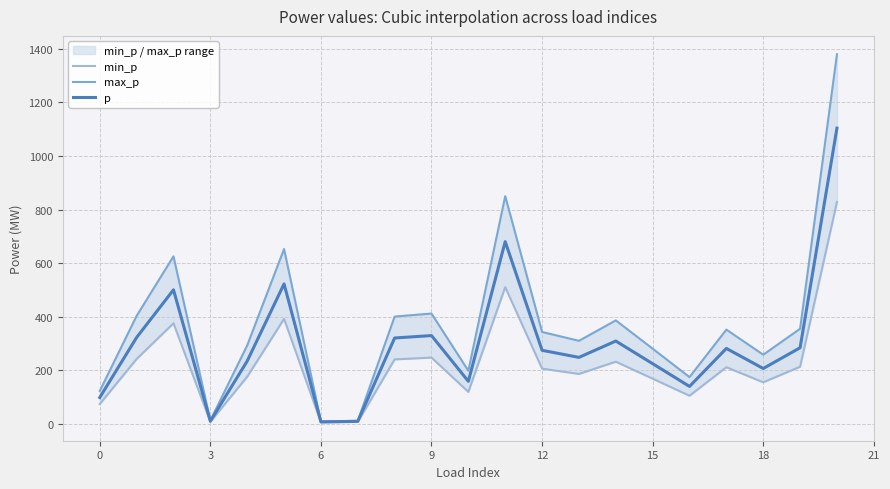

What are all the series names shown in the legend?

min_p, max_p, p